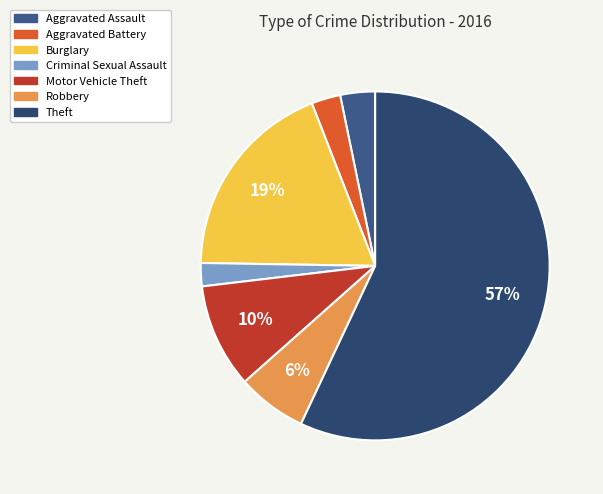

How many segments does this pie chart have?

7